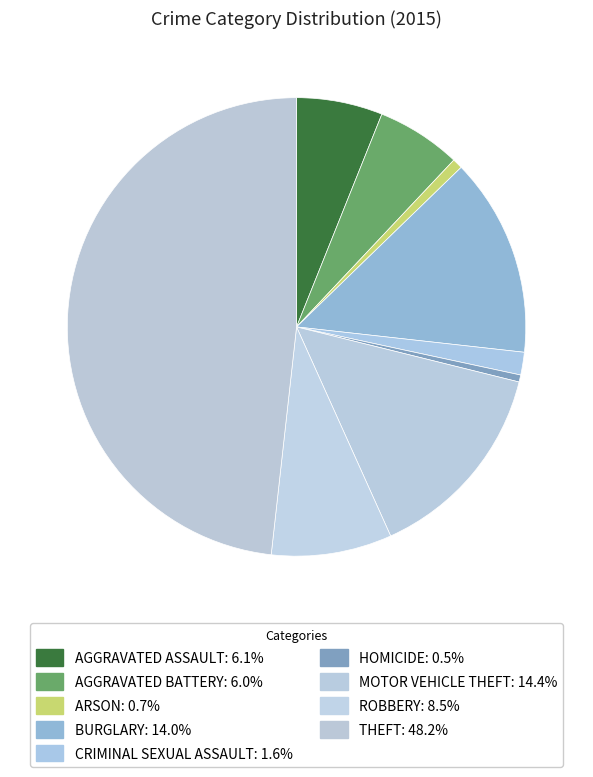

Rank the categories by value from highest to lowest.

Theft, Motor Vehicle Theft, Burglary, Robbery, Aggravated Assault, Aggravated Battery, Criminal Sexual Assault, Arson, Homicide